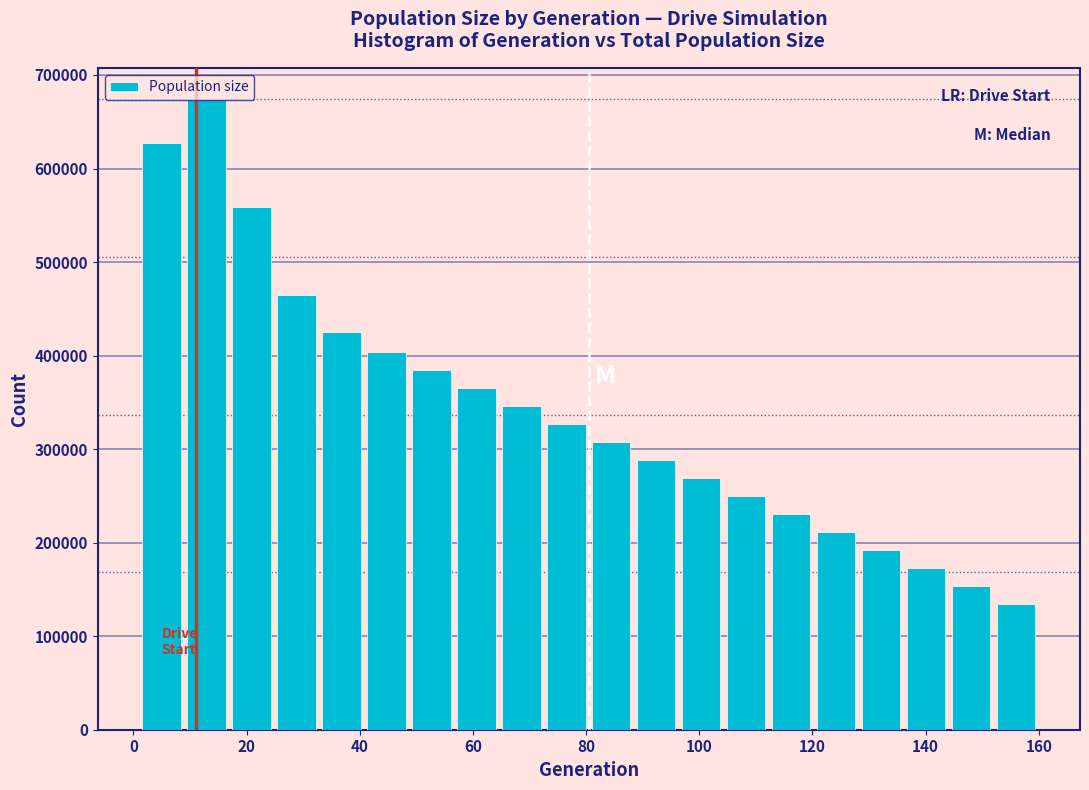

Around what value on the x-axis is the tallest bar? Give the approximate position of its centre, as read against the axis.

12